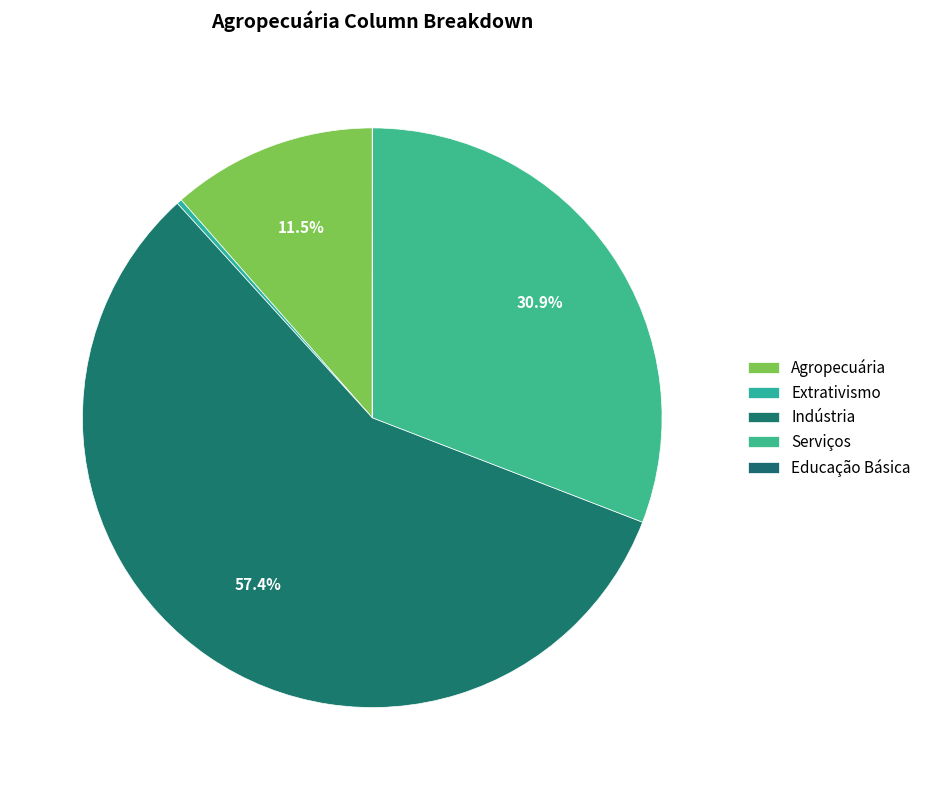

To the nearest percent, what is the average slice percentage?

20%